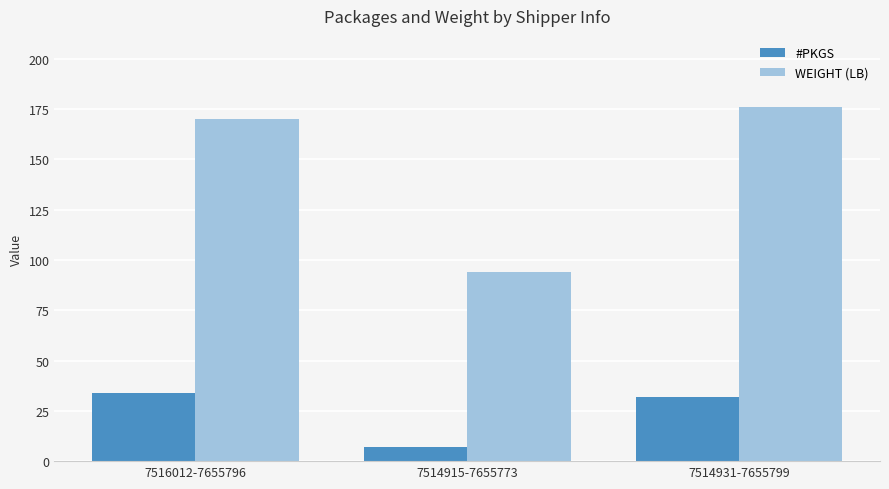

What is the difference between the highest and lowest values at 7514915-7655773?

86.8